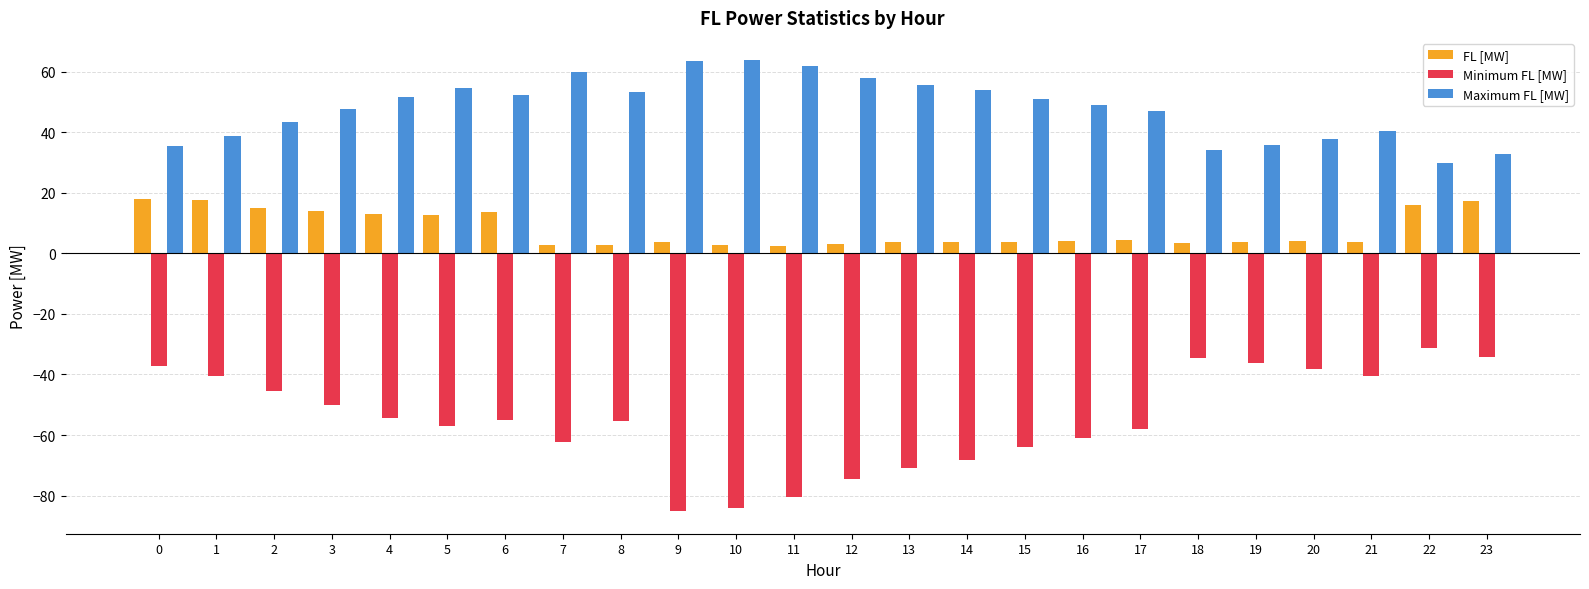

The Maximum FL [MW] series shows 28.0 at 4. True or false?

False